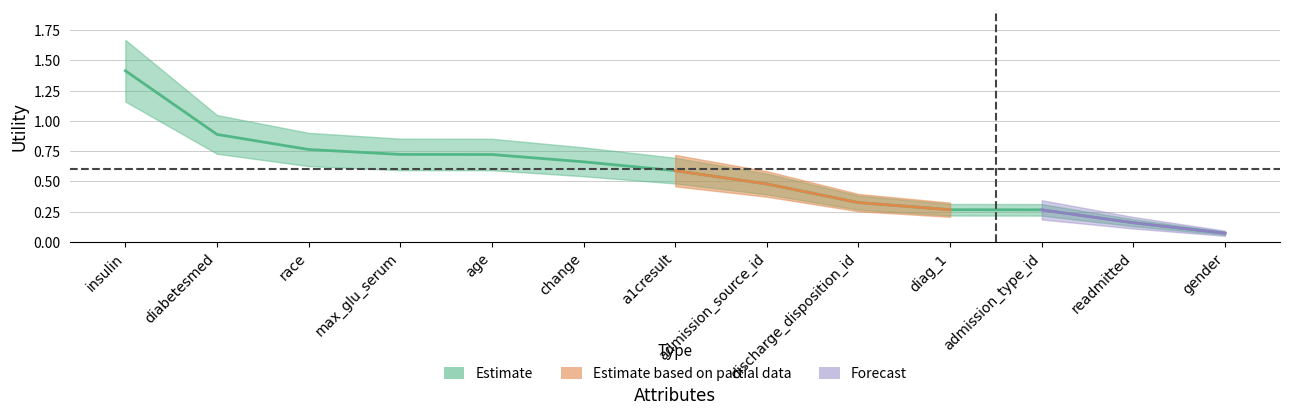

Reading left to right, extract all data points from this chart.

1.4	0.9	0.8	0.7	0.7	0.7	0.6	0.5	0.3	0.3	0.3	0.2	0.1